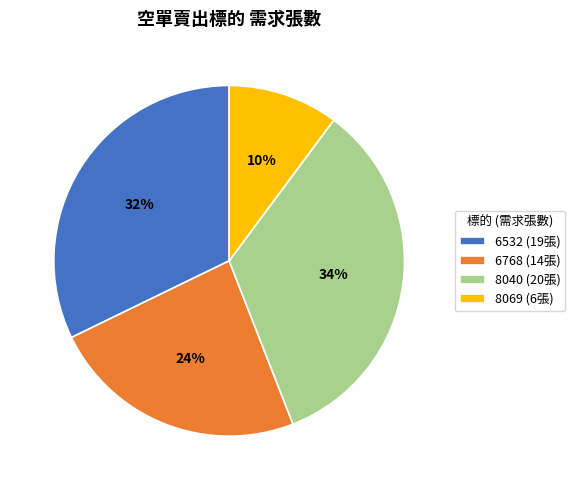

Which slice is the smallest?

8069